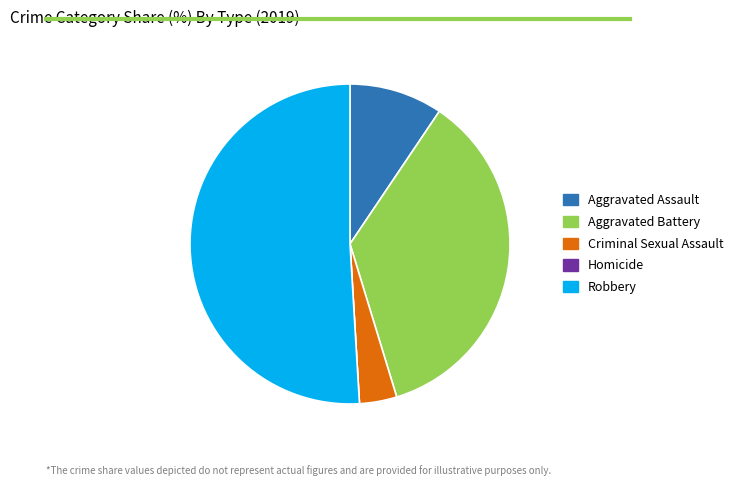

Do Criminal Sexual Assault and Aggravated Assault together represent more than half of the pie?

No